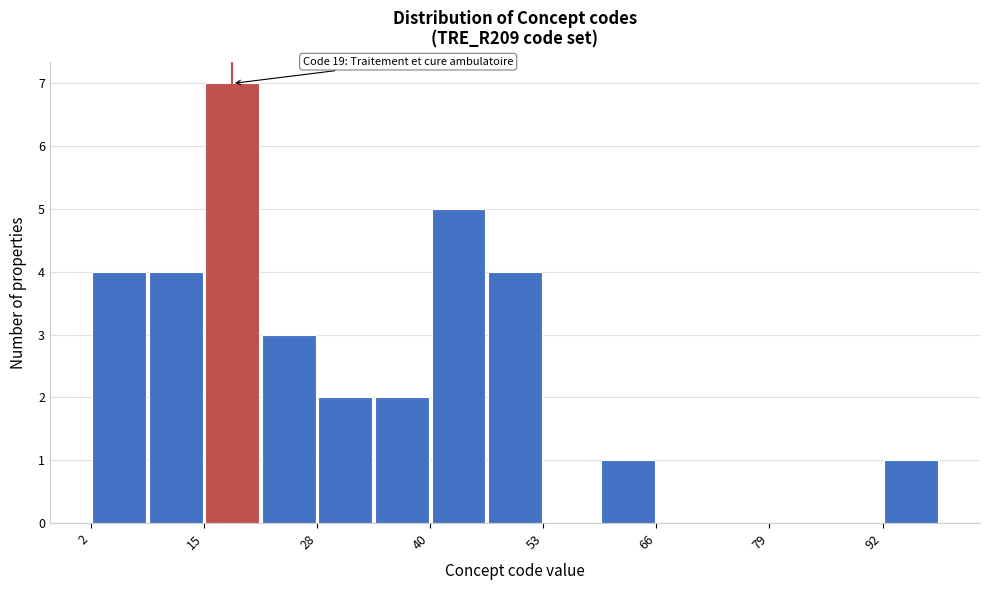

Around what value on the x-axis is the tallest bar? Give the approximate position of its centre, as read against the axis.

18